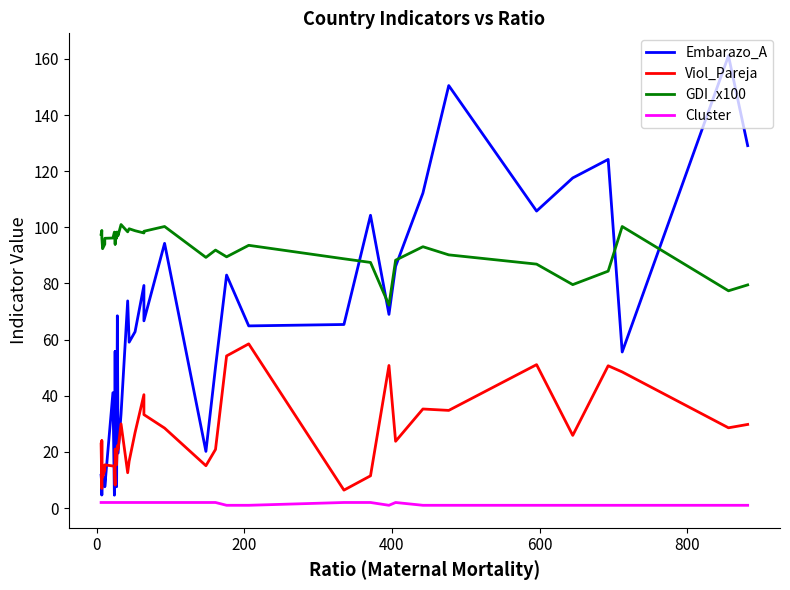

How many series are shown in this chart?

4